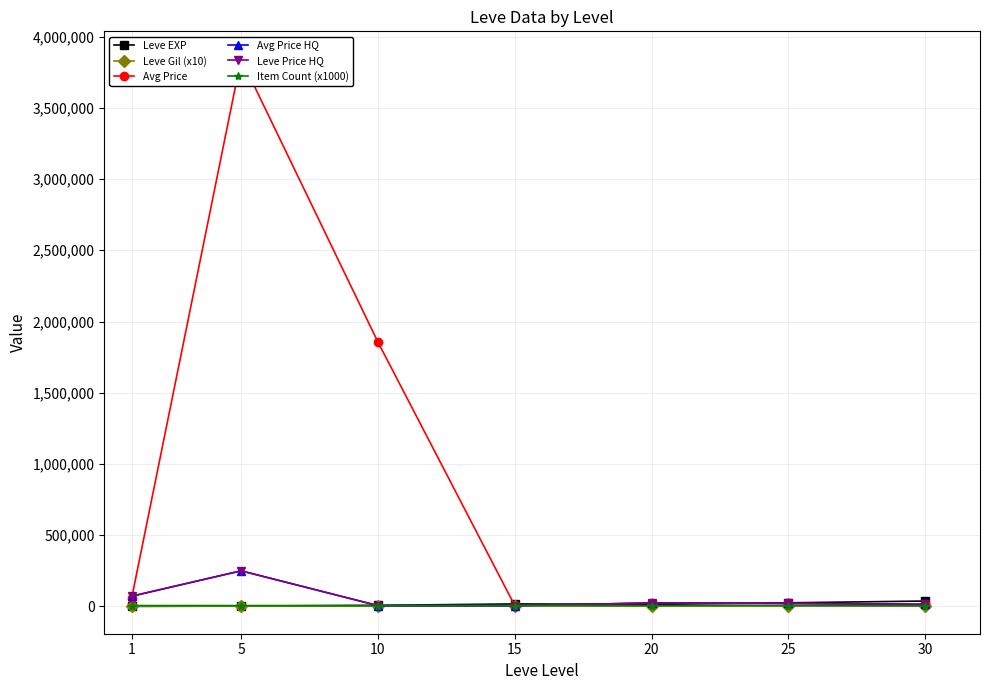

Does the chart display data point markers on the line(s)?

Yes